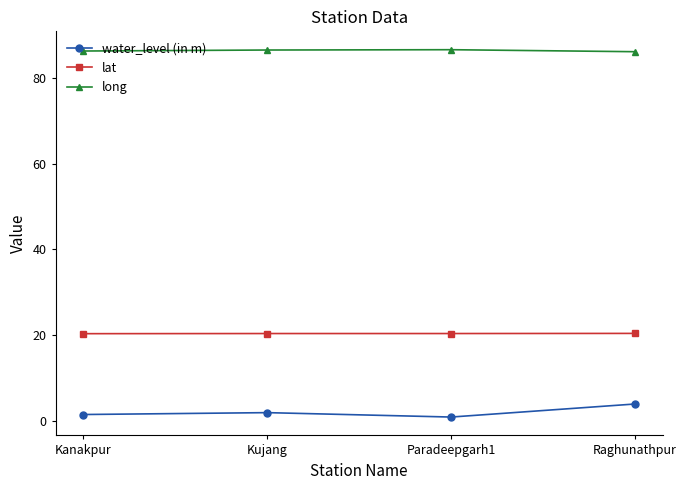

The long series shows 115.6 at Raghunathpur. True or false?

False